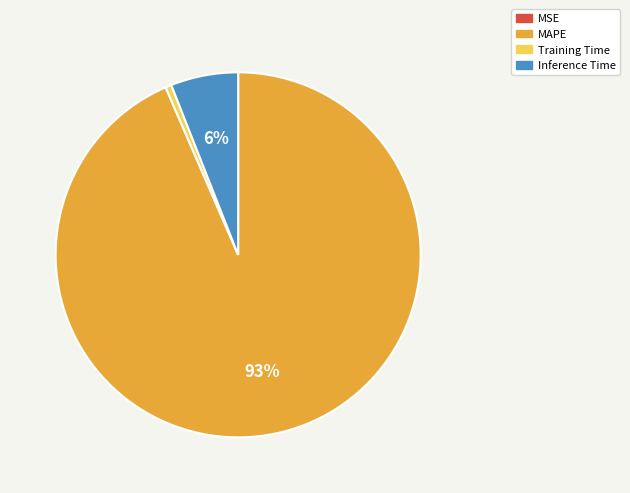

Which category accounts for the majority?

MAPE